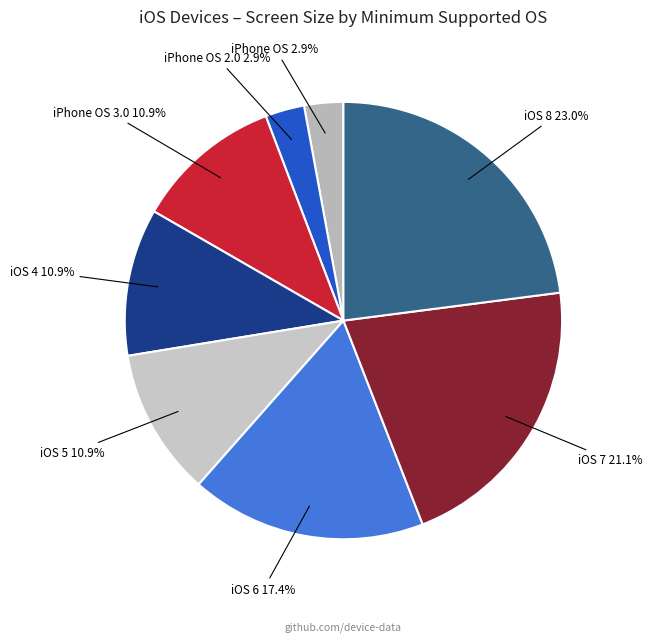

To the nearest percent, what is the average slice percentage?

12%